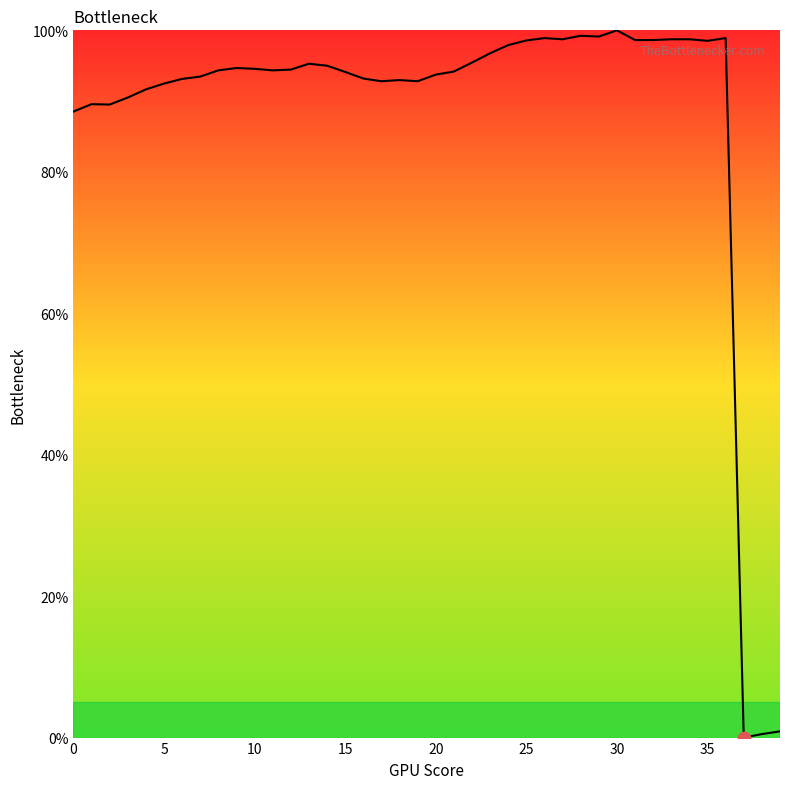

What is the maximum value shown in the chart?

100.0